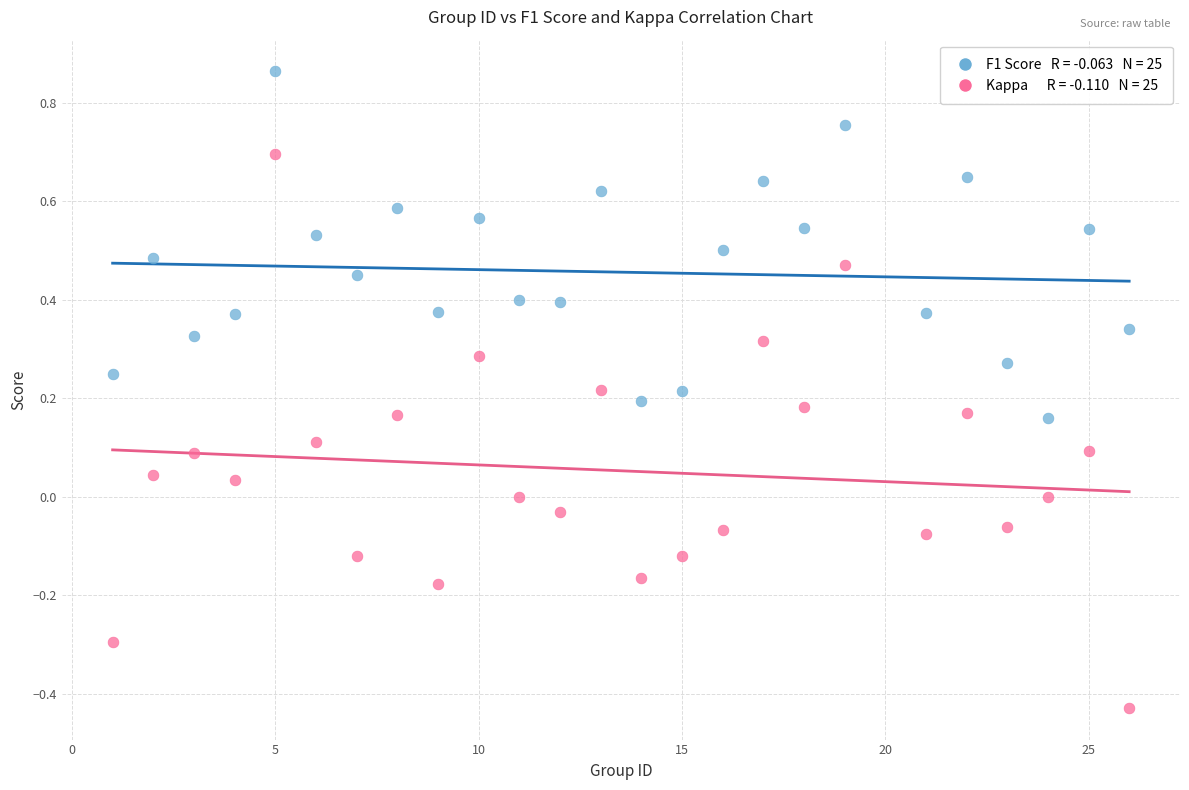

Across all data points, what is the range of Y values (max minus min)?

1.3